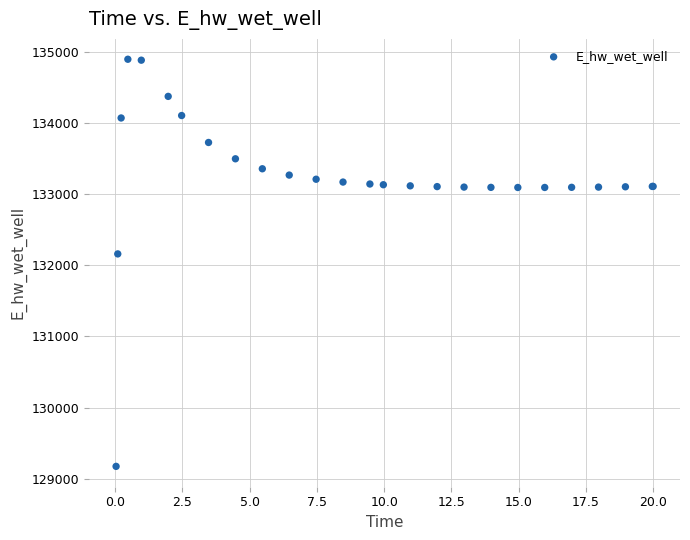

What Y value in the scatter plot is closest to 132036?

132162.0